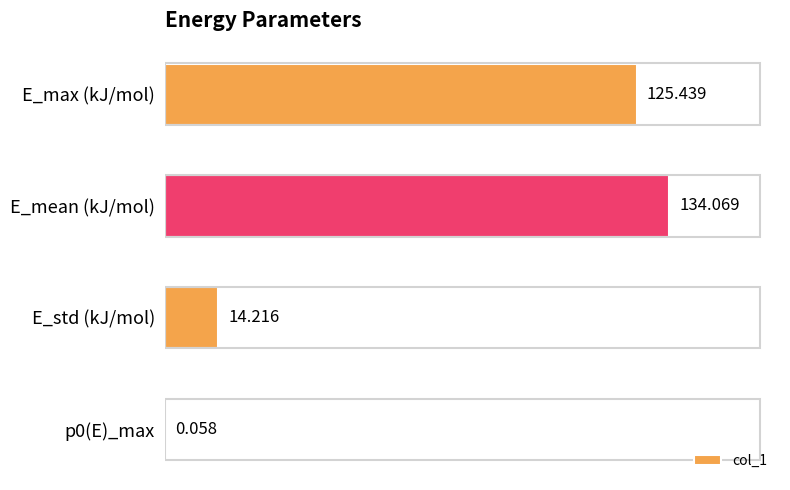

Where is the data nearest to the value 67?

E_std (kJ/mol)